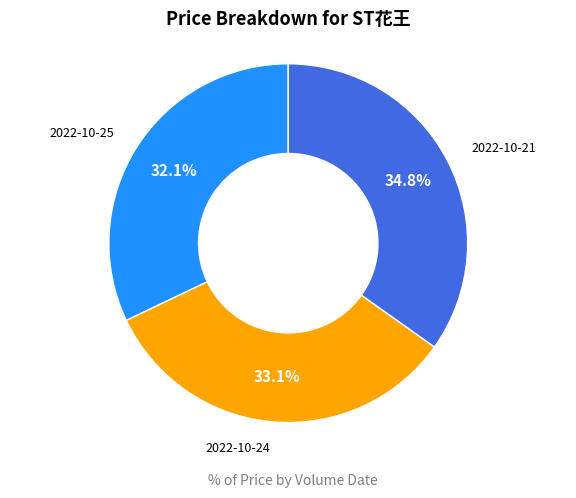

What is the largest slice in the pie chart?

2022-10-21